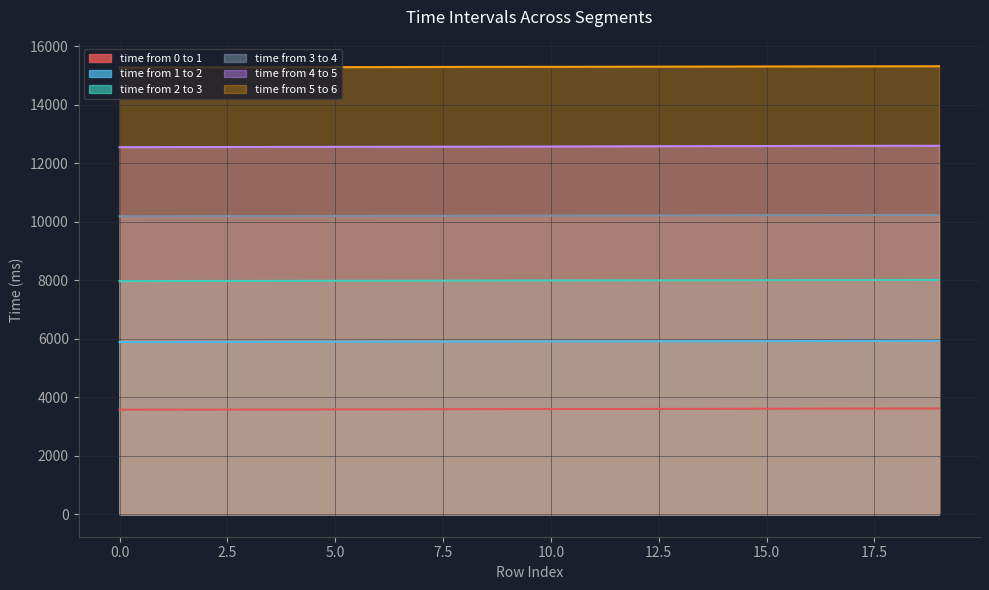

True or false: time from 2 to 3 and time from 4 to 5 cross at least once.

False